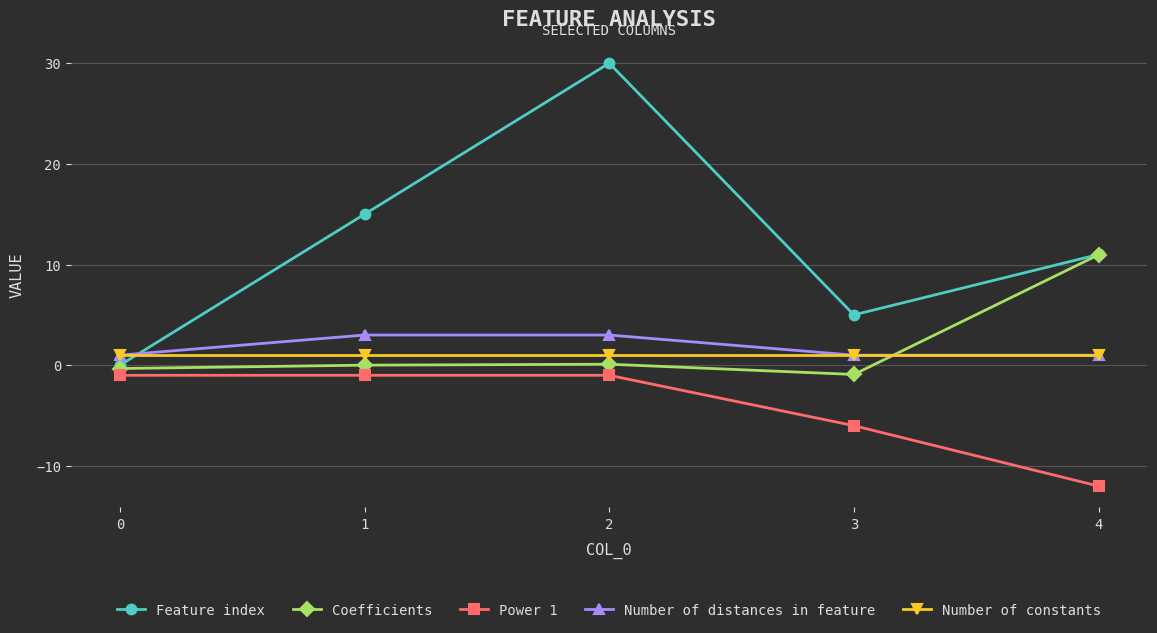

What is the difference between the highest and lowest values at 1?

16.0